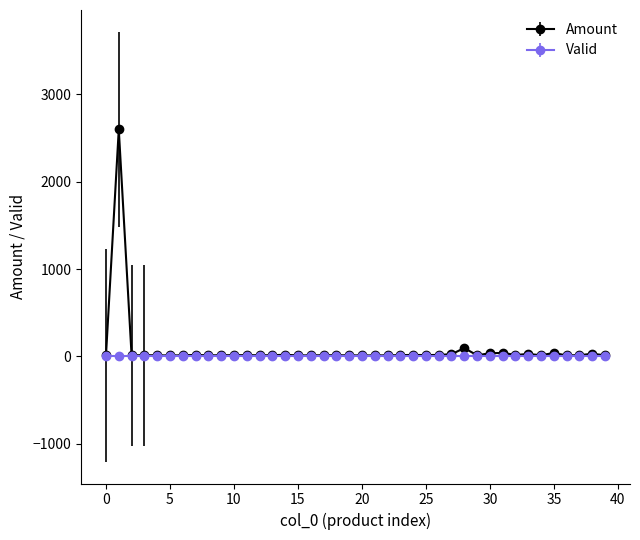

What is the smallest value displayed?

1